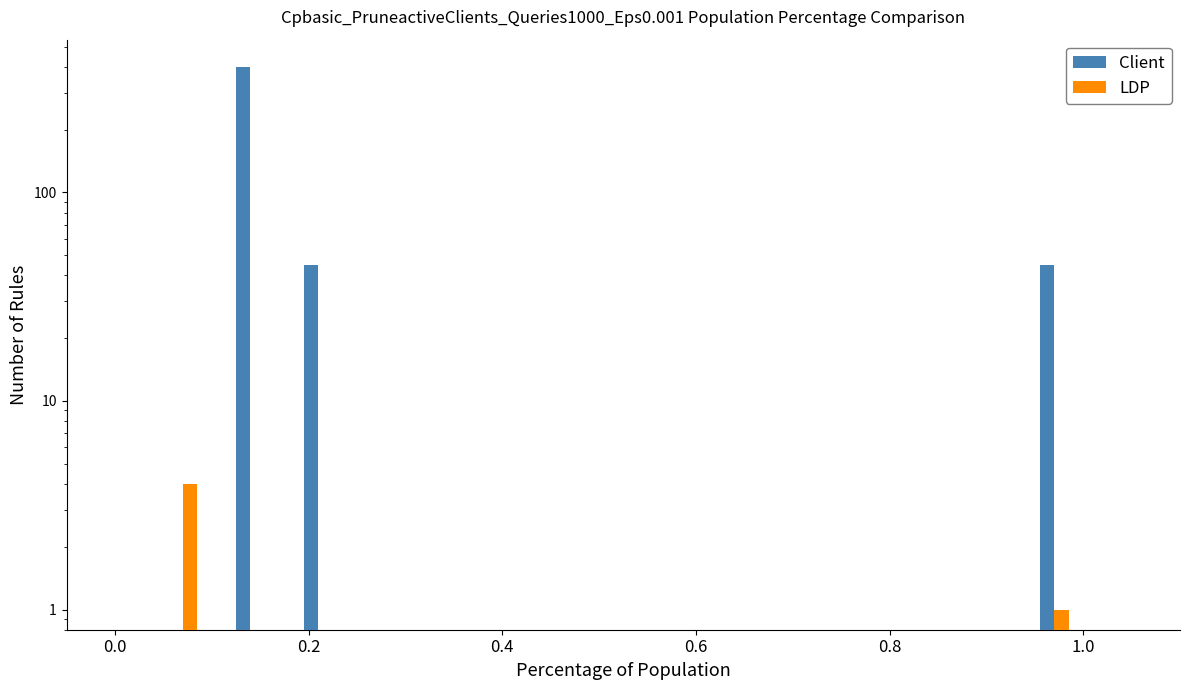

Which series has the widest spread of values?

Client